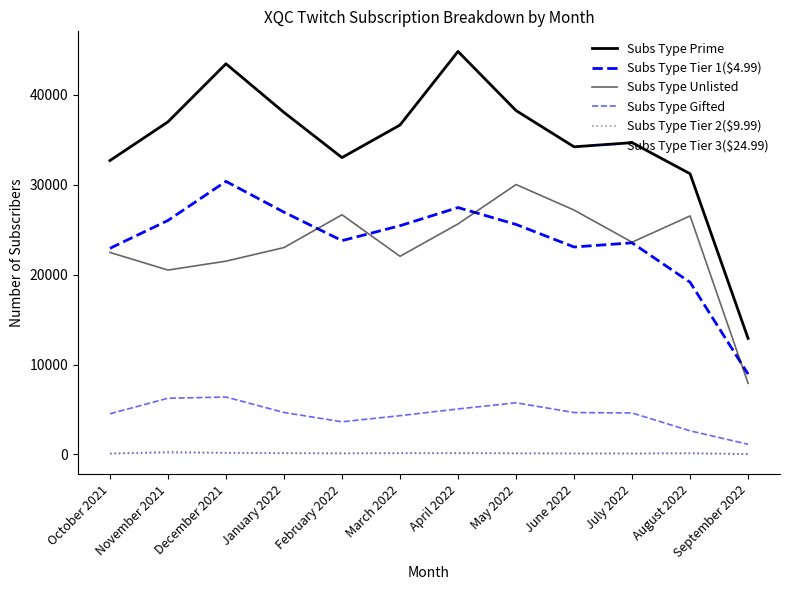

What is the sum of the Subs Type Unlisted values at December 2021 and November 2021?

42018